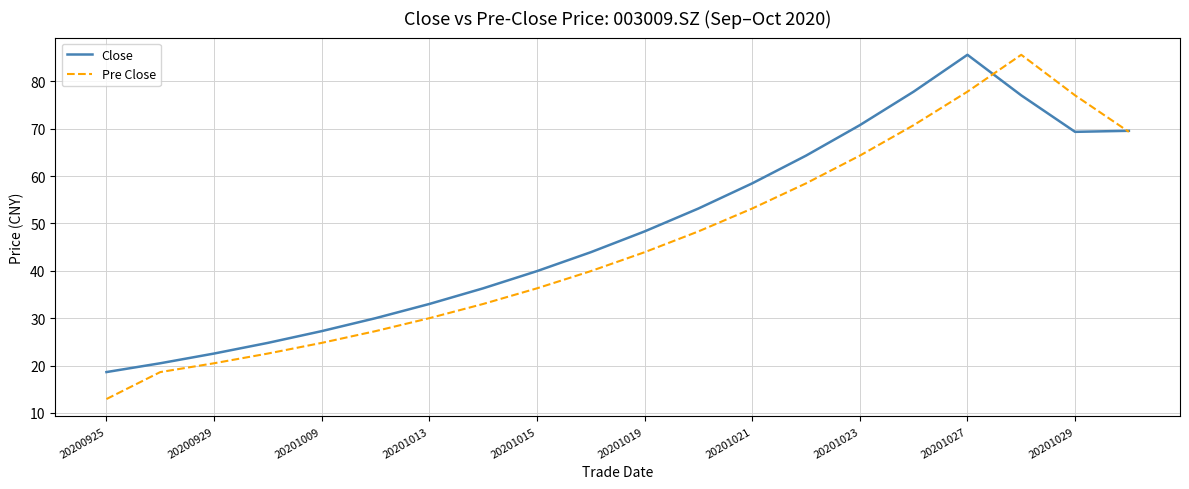

What is the greatest value displayed?

85.6